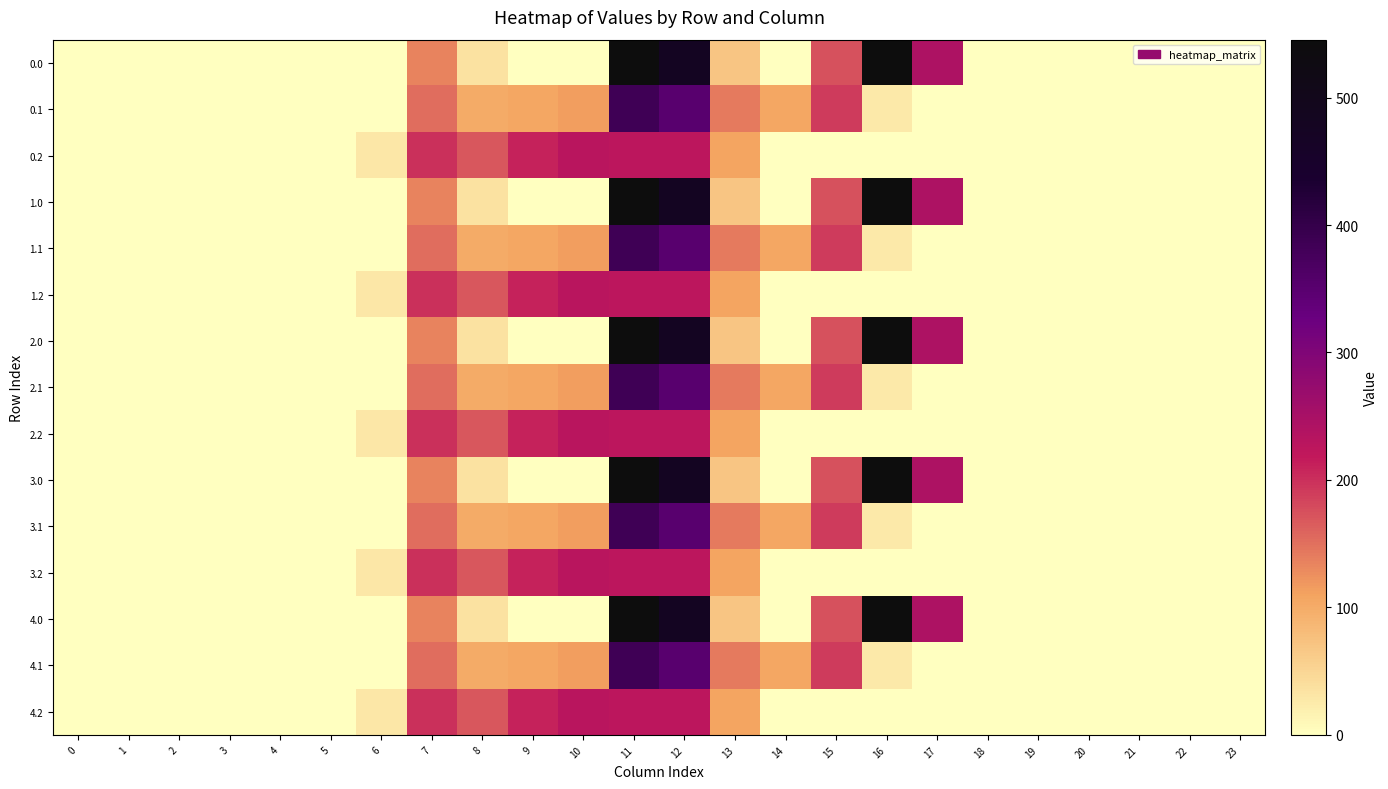

Rank the series at 0 from highest to lowest value.

0.0, 0.1, 0.2, 1.0, 1.1, 1.2, 2.0, 2.1, 2.2, 3.0, 3.1, 3.2, 4.0, 4.1, 4.2